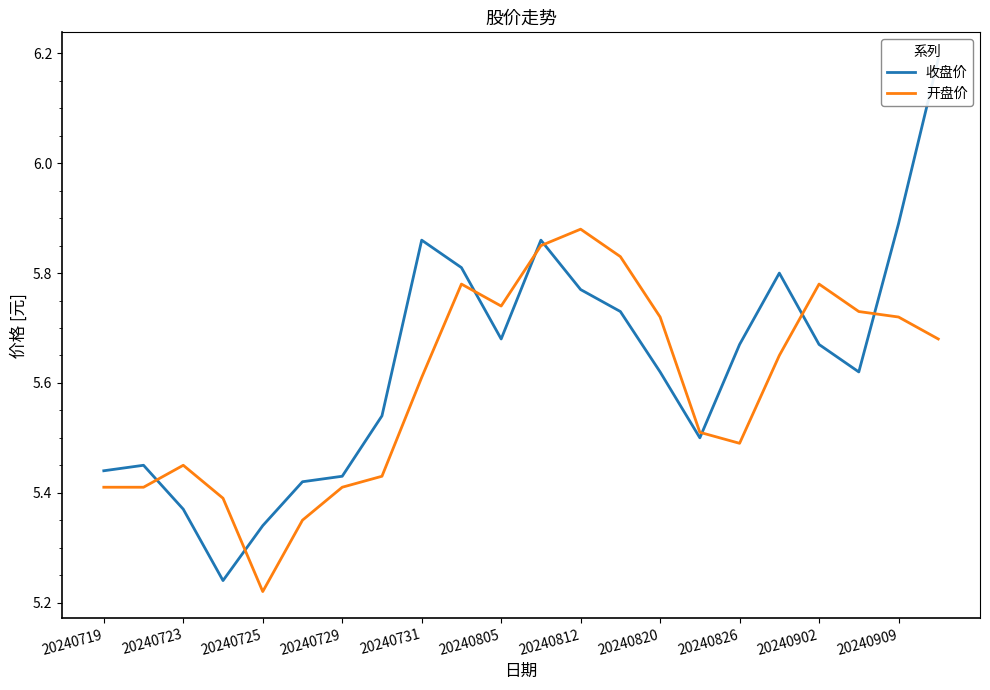

The value of 收盘价 at 20240719 is 5.4. True or false?

True